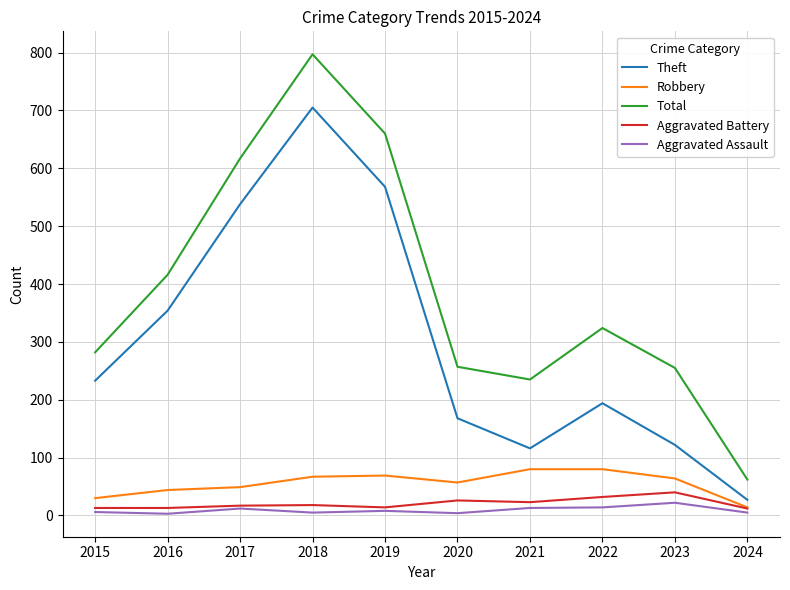

What is the lowest value of the Total series?

62